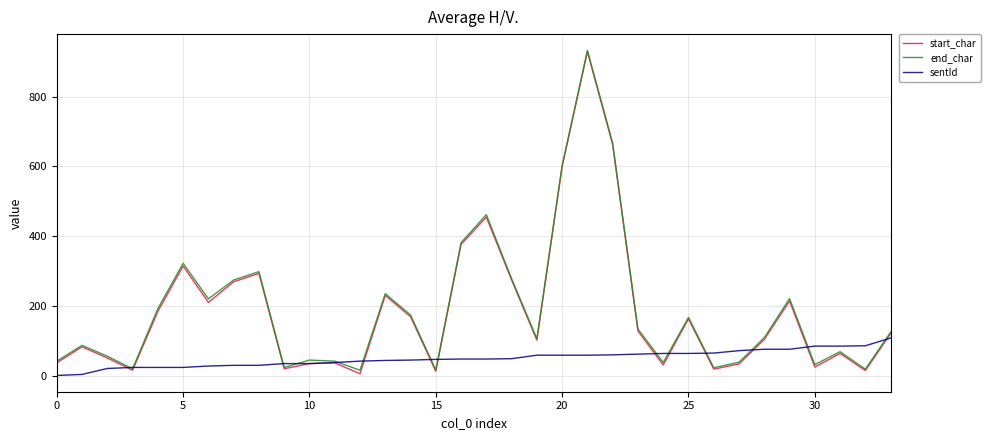

What is the greatest value displayed?

932